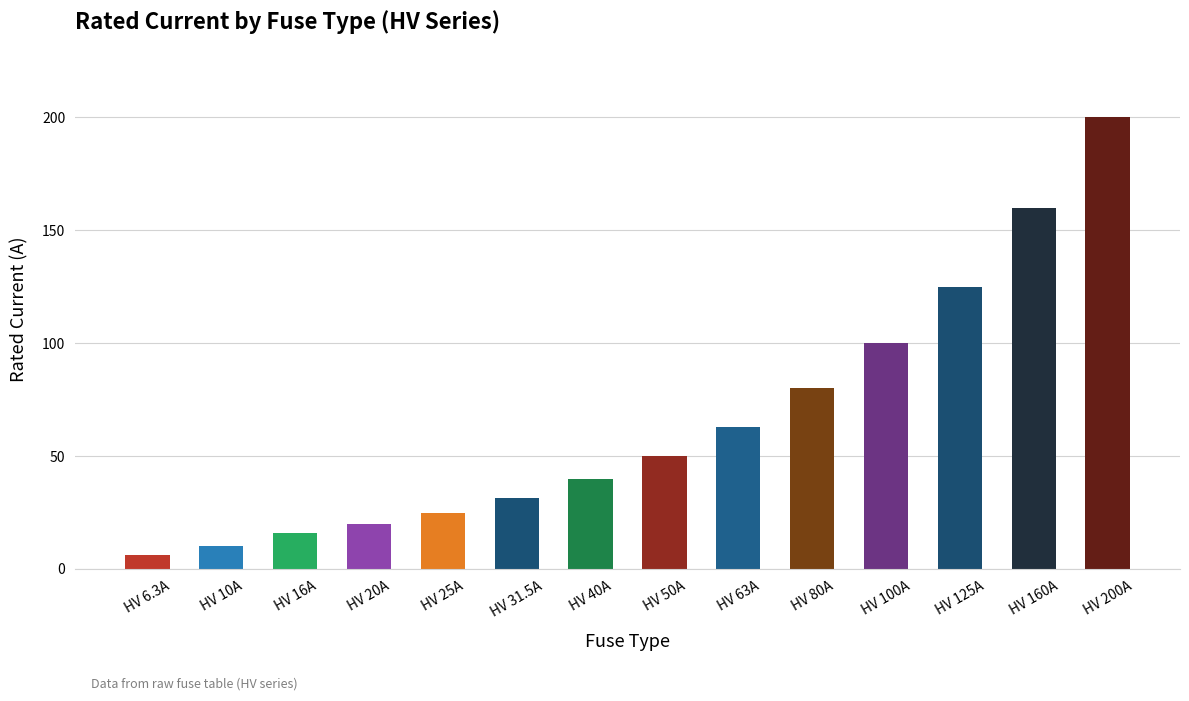

At which category does the chart reach its minimum across all series?

HV 6.3A